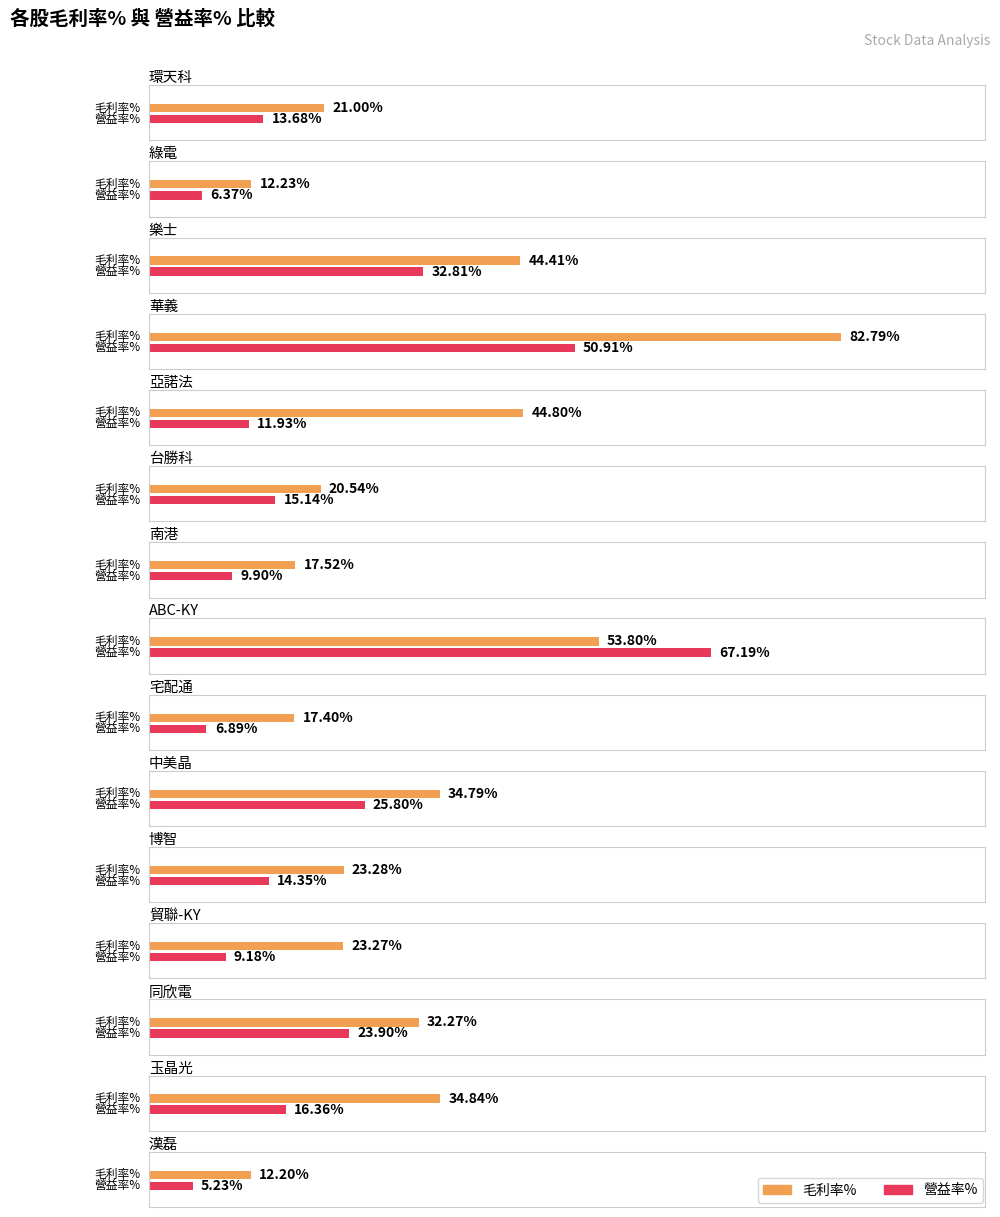

At which category is the sum across all series the highest?

華義